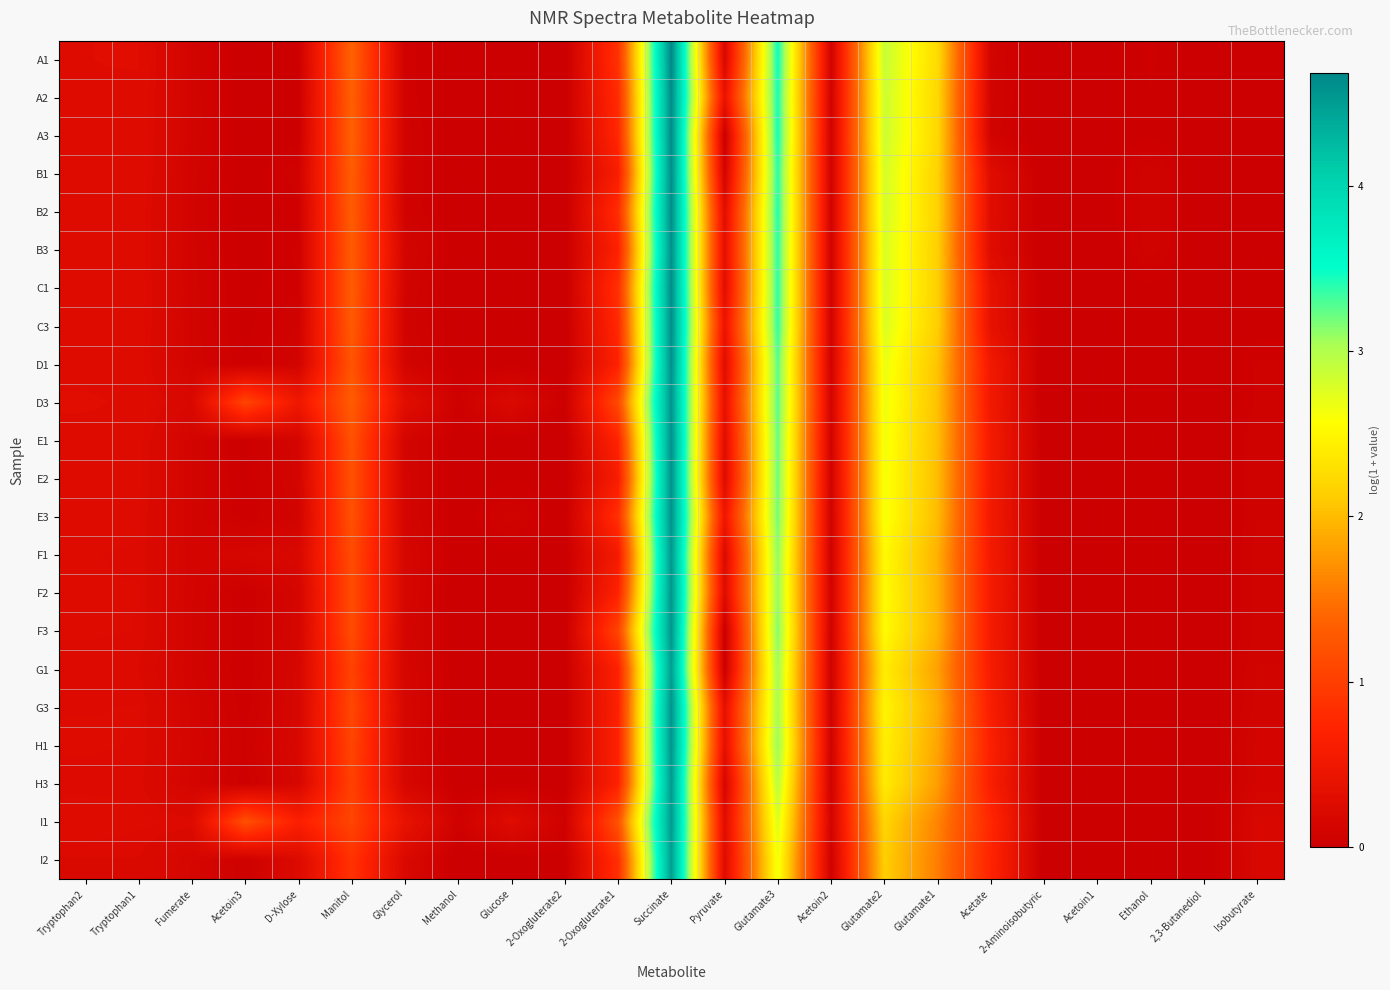

Reading left to right, what are all the values shown in this chart?

A1: Tryptophan2=0.3	Tryptophan1=0.3	Fumerate=0.1	Acetoin3=0.0	D-Xylose=0.0	Manitol=1.4	Glycerol=0.1	Methanol=0.0	Glucose=0.0	2-Oxogluterate2=0.0	2-Oxogluterate1=0.9	Succinate=4.7	Pyruvate=0.2	Glutamate3=3.5	Acetoin2=0.1	Glutamate2=2.9	Glutamate1=2.2	Acetate=0.1	2-Aminoisobutyric=0.0	Acetoin1=0.0	Ethanol=0.0	2,3-Butanediol=0.0	Isobutyrate=0.0
A2: Tryptophan2=0.3	Tryptophan1=0.3	Fumerate=0.1	Acetoin3=0.0	D-Xylose=0.0	Manitol=1.3	Glycerol=0.1	Methanol=0.0	Glucose=0.0	2-Oxogluterate2=0.0	2-Oxogluterate1=0.8	Succinate=4.6	Pyruvate=0.4	Glutamate3=3.4	Acetoin2=0.1	Glutamate2=2.9	Glutamate1=2.2	Acetate=0.1	2-Aminoisobutyric=0.0	Acetoin1=0.0	Ethanol=0.0	2,3-Butanediol=0.0	Isobutyrate=0.0
A3: Tryptophan2=0.3	Tryptophan1=0.3	Fumerate=0.1	Acetoin3=0.0	D-Xylose=0.0	Manitol=1.4	Glycerol=0.1	Methanol=0.0	Glucose=0.0	2-Oxogluterate2=0.0	2-Oxogluterate1=0.8	Succinate=4.7	Pyruvate=0.0	Glutamate3=3.5	Acetoin2=0.1	Glutamate2=2.9	Glutamate1=2.2	Acetate=0.1	2-Aminoisobutyric=0.0	Acetoin1=0.0	Ethanol=0.0	2,3-Butanediol=0.0	Isobutyrate=0.0
B1: Tryptophan2=0.3	Tryptophan1=0.3	Fumerate=0.1	Acetoin3=0.0	D-Xylose=0.1	Manitol=1.3	Glycerol=0.1	Methanol=0.0	Glucose=0.0	2-Oxogluterate2=0.0	2-Oxogluterate1=0.6	Succinate=4.6	Pyruvate=0.1	Glutamate3=3.4	Acetoin2=0.1	Glutamate2=2.8	Glutamate1=2.2	Acetate=0.3	2-Aminoisobutyric=0.0	Acetoin1=0.0	Ethanol=0.1	2,3-Butanediol=0.0	Isobutyrate=0.0
B2: Tryptophan2=0.3	Tryptophan1=0.3	Fumerate=0.1	Acetoin3=0.0	D-Xylose=0.1	Manitol=1.3	Glycerol=0.1	Methanol=0.0	Glucose=0.0	2-Oxogluterate2=0.0	2-Oxogluterate1=0.8	Succinate=4.6	Pyruvate=0.3	Glutamate3=3.4	Acetoin2=0.1	Glutamate2=2.8	Glutamate1=2.2	Acetate=0.3	2-Aminoisobutyric=0.0	Acetoin1=0.0	Ethanol=0.1	2,3-Butanediol=0.0	Isobutyrate=0.0
B3: Tryptophan2=0.3	Tryptophan1=0.3	Fumerate=0.1	Acetoin3=0.0	D-Xylose=0.1	Manitol=1.3	Glycerol=0.1	Methanol=0.0	Glucose=0.0	2-Oxogluterate2=0.0	2-Oxogluterate1=0.7	Succinate=4.6	Pyruvate=0.3	Glutamate3=3.4	Acetoin2=0.1	Glutamate2=2.8	Glutamate1=2.1	Acetate=0.3	2-Aminoisobutyric=0.0	Acetoin1=0.0	Ethanol=0.1	2,3-Butanediol=0.0	Isobutyrate=0.0
C1: Tryptophan2=0.3	Tryptophan1=0.3	Fumerate=0.1	Acetoin3=0.0	D-Xylose=0.1	Manitol=1.3	Glycerol=0.1	Methanol=0.0	Glucose=0.0	2-Oxogluterate2=0.0	2-Oxogluterate1=0.9	Succinate=4.6	Pyruvate=0.3	Glutamate3=3.4	Acetoin2=0.1	Glutamate2=2.8	Glutamate1=2.1	Acetate=0.4	2-Aminoisobutyric=0.0	Acetoin1=0.0	Ethanol=0.0	2,3-Butanediol=0.0	Isobutyrate=0.0
C3: Tryptophan2=0.3	Tryptophan1=0.3	Fumerate=0.1	Acetoin3=0.0	D-Xylose=0.1	Manitol=1.3	Glycerol=0.1	Methanol=0.0	Glucose=0.0	2-Oxogluterate2=0.0	2-Oxogluterate1=0.8	Succinate=4.6	Pyruvate=0.4	Glutamate3=3.4	Acetoin2=0.1	Glutamate2=2.8	Glutamate1=2.1	Acetate=0.4	2-Aminoisobutyric=0.0	Acetoin1=0.0	Ethanol=0.0	2,3-Butanediol=0.0	Isobutyrate=0.0
D1: Tryptophan2=0.3	Tryptophan1=0.2	Fumerate=0.1	Acetoin3=0.0	D-Xylose=0.1	Manitol=1.2	Glycerol=0.1	Methanol=0.0	Glucose=0.0	2-Oxogluterate2=0.0	2-Oxogluterate1=0.7	Succinate=4.6	Pyruvate=0.3	Glutamate3=3.3	Acetoin2=0.1	Glutamate2=2.7	Glutamate1=2.0	Acetate=0.5	2-Aminoisobutyric=0.0	Acetoin1=0.0	Ethanol=0.0	2,3-Butanediol=0.0	Isobutyrate=0.1
D3: Tryptophan2=0.3	Tryptophan1=0.3	Fumerate=0.2	Acetoin3=1.1	D-Xylose=0.5	Manitol=1.3	Glycerol=0.3	Methanol=0.1	Glucose=0.2	2-Oxogluterate2=0.0	2-Oxogluterate1=1.1	Succinate=4.6	Pyruvate=0.4	Glutamate3=3.3	Acetoin2=0.1	Glutamate2=2.7	Glutamate1=2.0	Acetate=0.5	2-Aminoisobutyric=0.0	Acetoin1=0.0	Ethanol=0.0	2,3-Butanediol=0.0	Isobutyrate=0.1
E1: Tryptophan2=0.3	Tryptophan1=0.2	Fumerate=0.1	Acetoin3=0.0	D-Xylose=0.1	Manitol=1.2	Glycerol=0.1	Methanol=0.0	Glucose=0.0	2-Oxogluterate2=0.0	2-Oxogluterate1=0.7	Succinate=4.6	Pyruvate=0.3	Glutamate3=3.2	Acetoin2=0.1	Glutamate2=2.6	Glutamate1=2.0	Acetate=0.6	2-Aminoisobutyric=0.0	Acetoin1=0.0	Ethanol=0.0	2,3-Butanediol=0.0	Isobutyrate=0.1
E2: Tryptophan2=0.2	Tryptophan1=0.2	Fumerate=0.1	Acetoin3=0.0	D-Xylose=0.1	Manitol=1.2	Glycerol=0.1	Methanol=0.0	Glucose=0.0	2-Oxogluterate2=0.0	2-Oxogluterate1=0.6	Succinate=4.6	Pyruvate=0.3	Glutamate3=3.2	Acetoin2=0.1	Glutamate2=2.6	Glutamate1=2.0	Acetate=0.5	2-Aminoisobutyric=0.0	Acetoin1=0.0	Ethanol=0.0	2,3-Butanediol=0.0	Isobutyrate=0.1
E3: Tryptophan2=0.2	Tryptophan1=0.2	Fumerate=0.1	Acetoin3=0.0	D-Xylose=0.1	Manitol=1.2	Glycerol=0.1	Methanol=0.0	Glucose=0.1	2-Oxogluterate2=0.0	2-Oxogluterate1=0.9	Succinate=4.6	Pyruvate=0.5	Glutamate3=3.2	Acetoin2=0.1	Glutamate2=2.6	Glutamate1=2.0	Acetate=0.5	2-Aminoisobutyric=0.0	Acetoin1=0.0	Ethanol=0.0	2,3-Butanediol=0.0	Isobutyrate=0.1
F1: Tryptophan2=0.2	Tryptophan1=0.2	Fumerate=0.1	Acetoin3=0.1	D-Xylose=0.2	Manitol=1.1	Glycerol=0.1	Methanol=0.0	Glucose=0.0	2-Oxogluterate2=0.0	2-Oxogluterate1=0.6	Succinate=4.5	Pyruvate=0.2	Glutamate3=3.1	Acetoin2=0.1	Glutamate2=2.5	Glutamate1=1.9	Acetate=0.6	2-Aminoisobutyric=0.0	Acetoin1=0.0	Ethanol=0.0	2,3-Butanediol=0.0	Isobutyrate=0.1
F2: Tryptophan2=0.2	Tryptophan1=0.2	Fumerate=0.1	Acetoin3=0.0	D-Xylose=0.1	Manitol=1.1	Glycerol=0.1	Methanol=0.0	Glucose=0.0	2-Oxogluterate2=0.0	2-Oxogluterate1=0.7	Succinate=4.6	Pyruvate=0.3	Glutamate3=3.1	Acetoin2=0.1	Glutamate2=2.6	Glutamate1=1.9	Acetate=0.6	2-Aminoisobutyric=0.0	Acetoin1=0.0	Ethanol=0.0	2,3-Butanediol=0.0	Isobutyrate=0.1
F3: Tryptophan2=0.2	Tryptophan1=0.2	Fumerate=0.1	Acetoin3=0.0	D-Xylose=0.1	Manitol=1.1	Glycerol=0.1	Methanol=0.0	Glucose=0.0	2-Oxogluterate2=0.0	2-Oxogluterate1=1.1	Succinate=4.6	Pyruvate=0.0	Glutamate3=3.2	Acetoin2=0.1	Glutamate2=2.5	Glutamate1=1.9	Acetate=0.6	2-Aminoisobutyric=0.0	Acetoin1=0.0	Ethanol=0.0	2,3-Butanediol=0.0	Isobutyrate=0.1
G1: Tryptophan2=0.2	Tryptophan1=0.2	Fumerate=0.1	Acetoin3=0.0	D-Xylose=0.2	Manitol=1.0	Glycerol=0.1	Methanol=0.0	Glucose=0.0	2-Oxogluterate2=0.0	2-Oxogluterate1=0.7	Succinate=4.5	Pyruvate=0.0	Glutamate3=3.1	Acetoin2=0.1	Glutamate2=2.4	Glutamate1=1.8	Acetate=0.6	2-Aminoisobutyric=0.0	Acetoin1=0.0	Ethanol=0.0	2,3-Butanediol=0.0	Isobutyrate=0.1
G3: Tryptophan2=0.2	Tryptophan1=0.2	Fumerate=0.1	Acetoin3=0.0	D-Xylose=0.2	Manitol=1.1	Glycerol=0.1	Methanol=0.0	Glucose=0.0	2-Oxogluterate2=0.0	2-Oxogluterate1=0.7	Succinate=4.6	Pyruvate=0.4	Glutamate3=3.0	Acetoin2=0.1	Glutamate2=2.5	Glutamate1=1.9	Acetate=0.6	2-Aminoisobutyric=0.0	Acetoin1=0.0	Ethanol=0.0	2,3-Butanediol=0.0	Isobutyrate=0.1
H1: Tryptophan2=0.2	Tryptophan1=0.2	Fumerate=0.1	Acetoin3=0.1	D-Xylose=0.2	Manitol=1.1	Glycerol=0.1	Methanol=0.0	Glucose=0.0	2-Oxogluterate2=0.0	2-Oxogluterate1=0.7	Succinate=4.6	Pyruvate=0.3	Glutamate3=3.1	Acetoin2=0.1	Glutamate2=2.4	Glutamate1=1.8	Acetate=0.7	2-Aminoisobutyric=0.0	Acetoin1=0.0	Ethanol=0.0	2,3-Butanediol=0.0	Isobutyrate=0.1
H3: Tryptophan2=0.2	Tryptophan1=0.2	Fumerate=0.1	Acetoin3=0.0	D-Xylose=0.2	Manitol=1.0	Glycerol=0.2	Methanol=0.0	Glucose=0.0	2-Oxogluterate2=0.0	2-Oxogluterate1=0.7	Succinate=4.5	Pyruvate=0.1	Glutamate3=3.0	Acetoin2=0.1	Glutamate2=2.4	Glutamate1=1.8	Acetate=0.6	2-Aminoisobutyric=0.0	Acetoin1=0.0	Ethanol=0.0	2,3-Butanediol=0.0	Isobutyrate=0.1
I1: Tryptophan2=0.3	Tryptophan1=0.2	Fumerate=0.2	Acetoin3=1.2	D-Xylose=0.6	Manitol=1.1	Glycerol=0.4	Methanol=0.1	Glucose=0.3	2-Oxogluterate2=0.1	2-Oxogluterate1=1.2	Succinate=4.5	Pyruvate=0.3	Glutamate3=2.8	Acetoin2=0.1	Glutamate2=2.2	Glutamate1=1.6	Acetate=0.8	2-Aminoisobutyric=0.0	Acetoin1=0.0	Ethanol=0.0	2,3-Butanediol=0.0	Isobutyrate=0.2
I2: Tryptophan2=0.2	Tryptophan1=0.2	Fumerate=0.1	Acetoin3=0.1	D-Xylose=0.2	Manitol=0.9	Glycerol=0.2	Methanol=0.0	Glucose=0.0	2-Oxogluterate2=0.0	2-Oxogluterate1=0.8	Succinate=4.5	Pyruvate=0.2	Glutamate3=2.6	Acetoin2=0.1	Glutamate2=2.1	Glutamate1=1.6	Acetate=0.7	2-Aminoisobutyric=0.0	Acetoin1=0.0	Ethanol=0.0	2,3-Butanediol=0.0	Isobutyrate=0.2